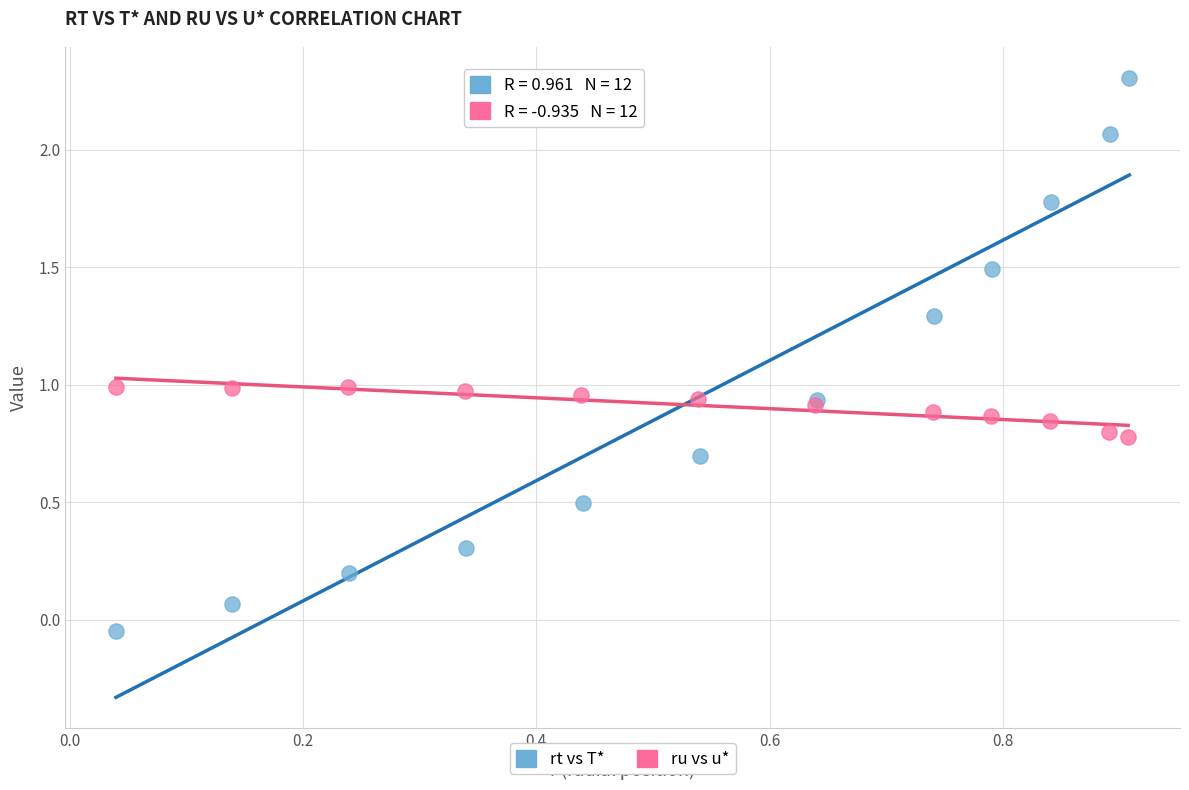

Which series contains the lowest Y value?

rt vs T*